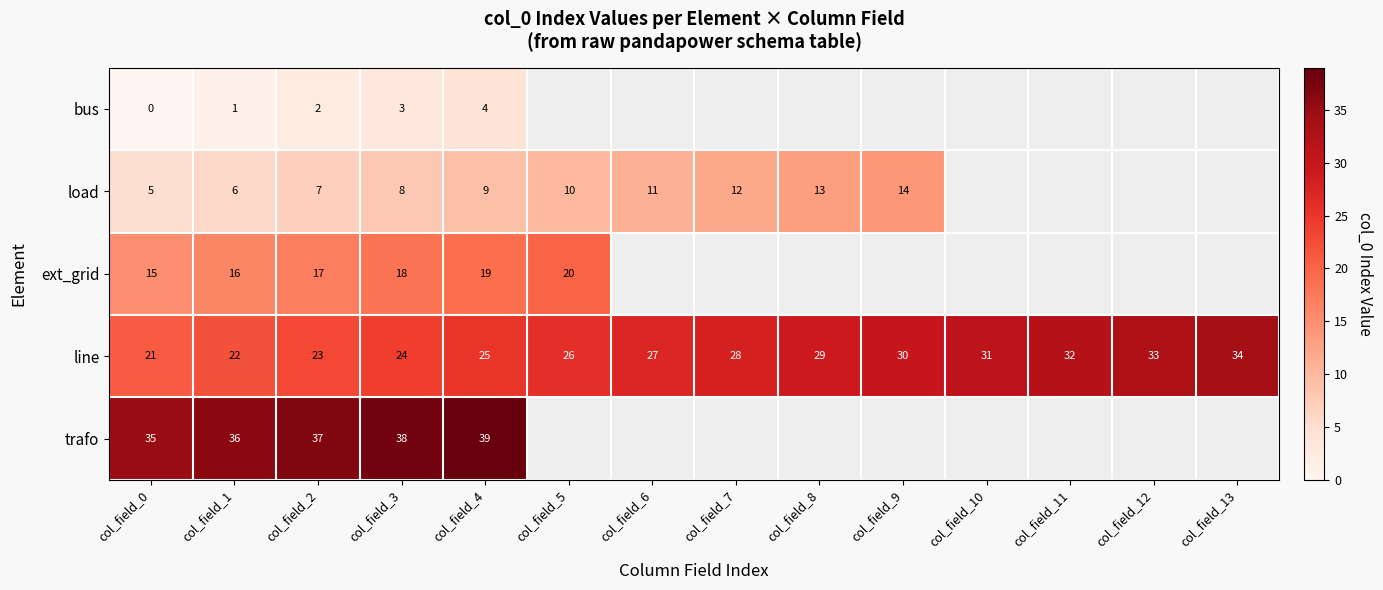

What is the difference between the maximum and second lowest values in the line series?

12